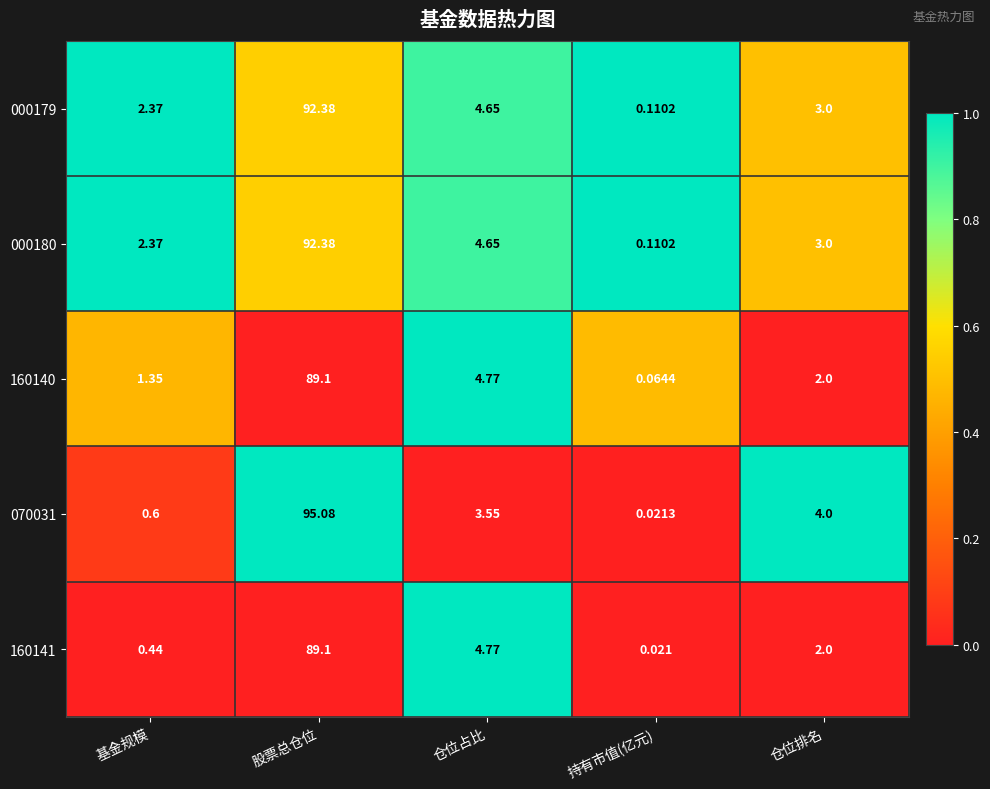

Where is 160140 nearest to the value 44?

仓位占比